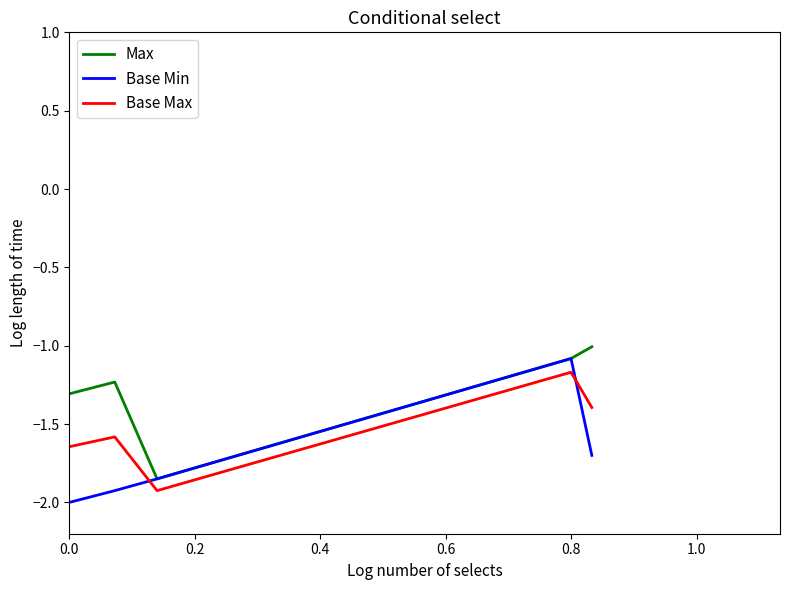

What is the maximum value for Max?

-1.0